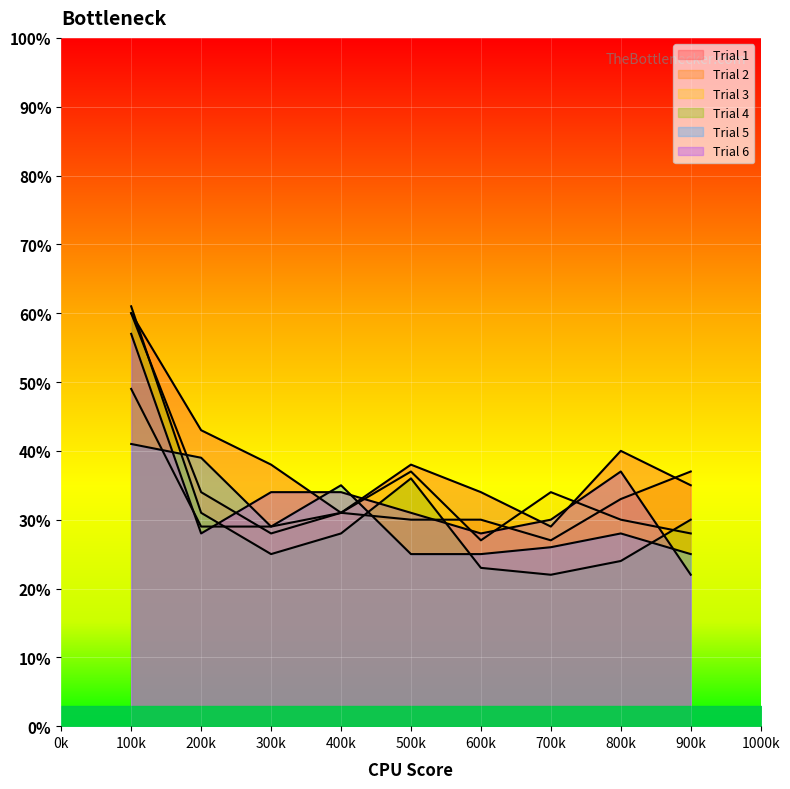

True or false: Trial 1 has a value of 43 at 200k.

True